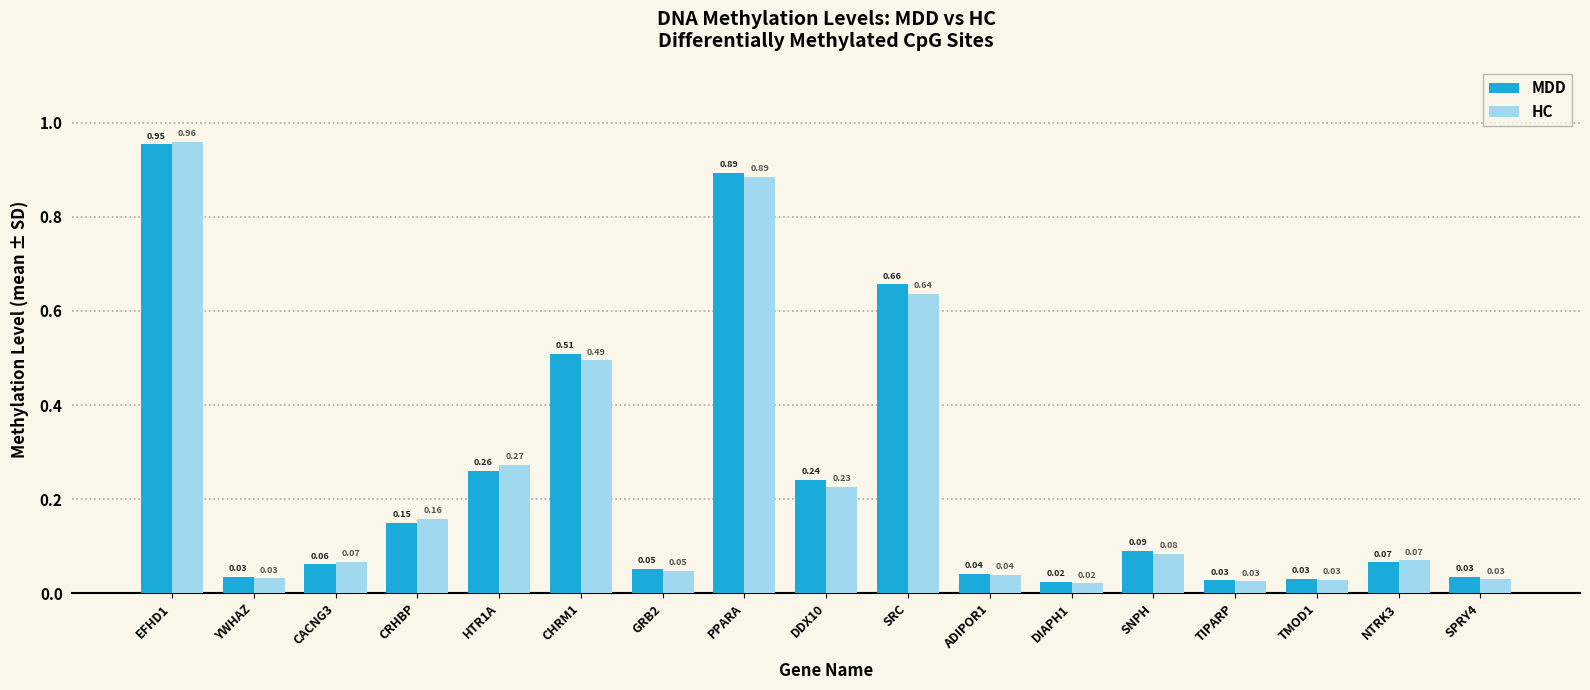

Rank the series by their maximum value, from highest to lowest.

HC, MDD